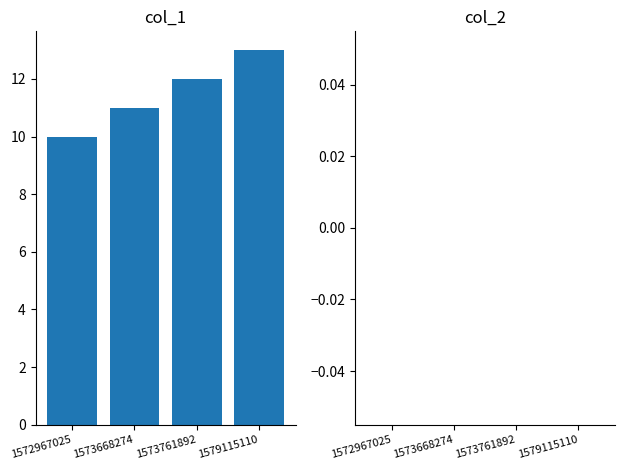

What is the average value?

12